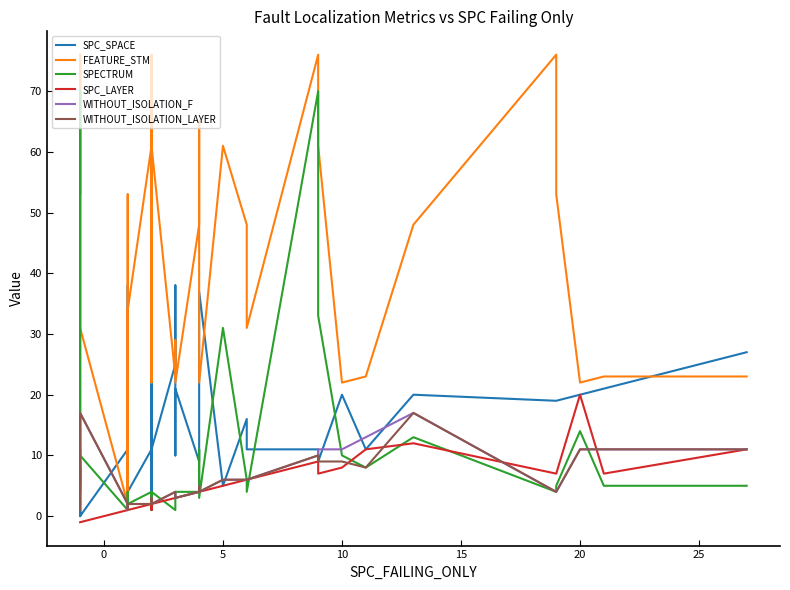

True or false: WITHOUT_ISOLATION_F and WITHOUT_ISOLATION_LAYER cross at least once.

False